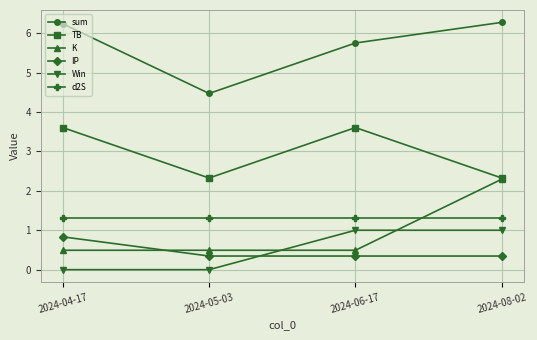

List the series in order of their peak value, lowest first.

IP, Win, d2S, K, TB, sum